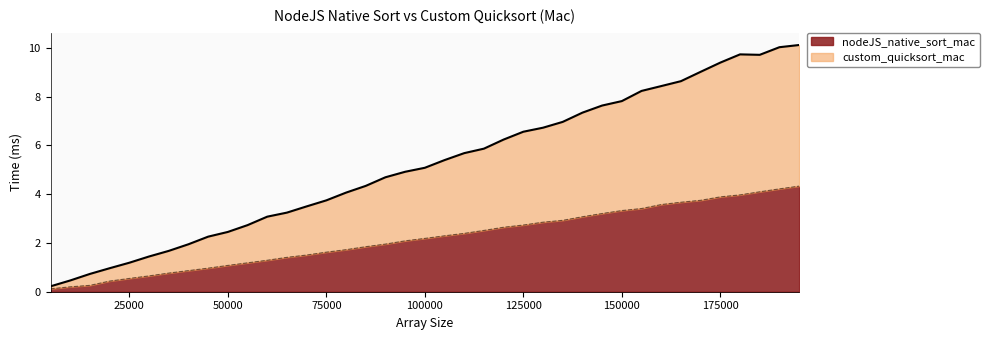

At how many categories does at least one series exceed 7?

12